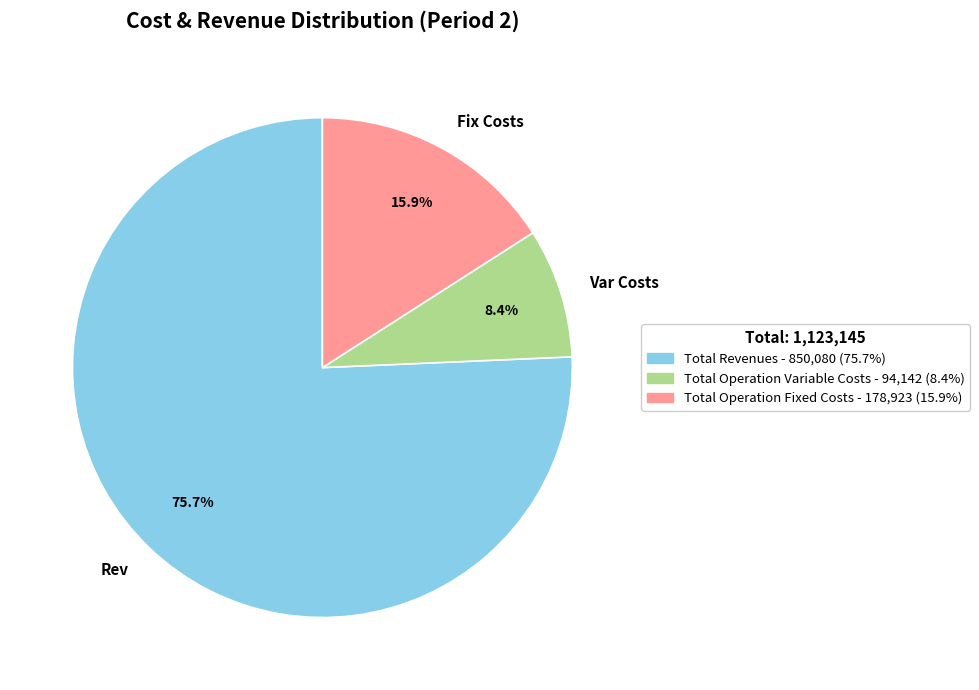

Is there a majority slice in this chart?

Yes